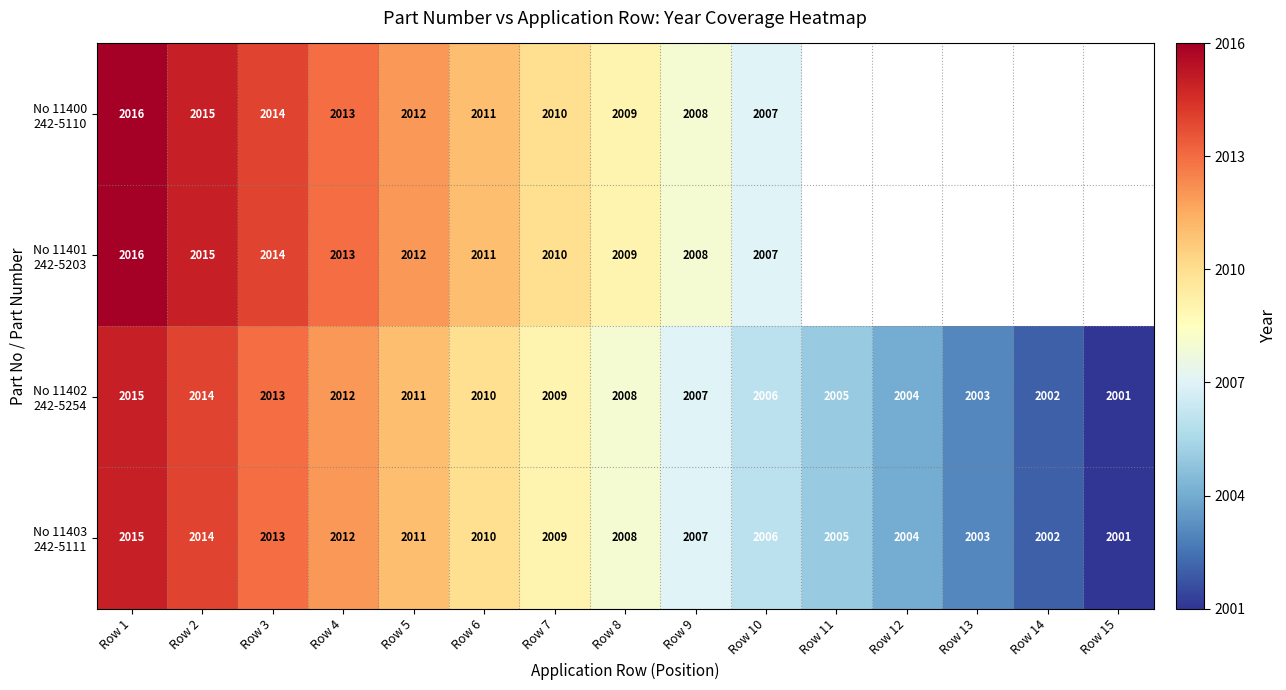

What is the total value across all series at Row 9?

8030